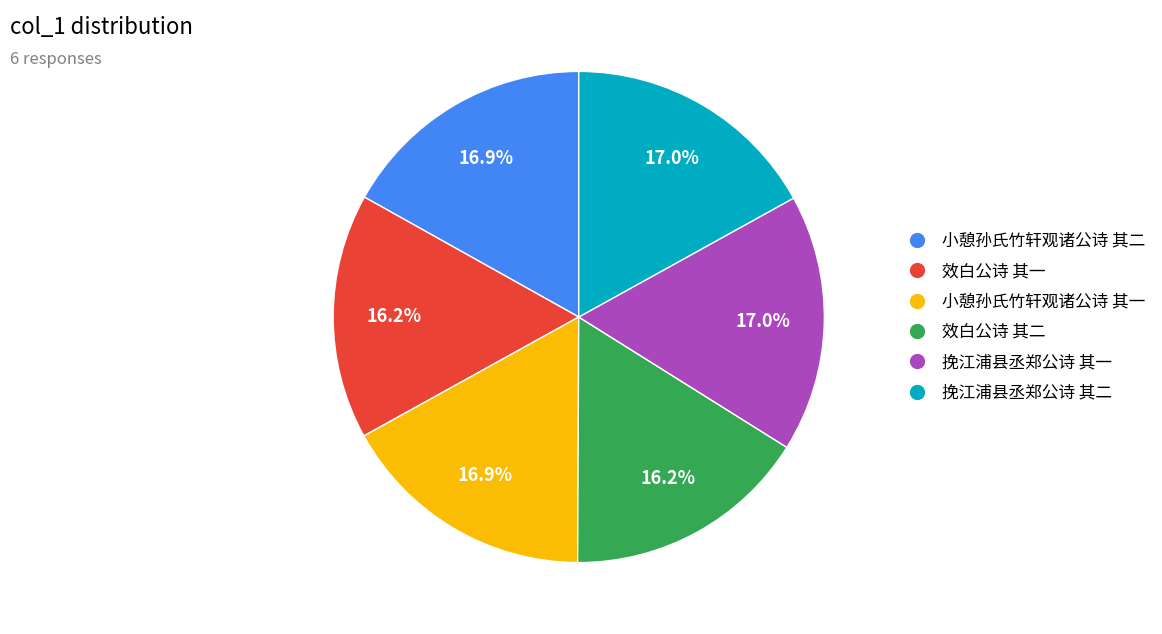

What percentage do 挽江浦县丞郑公诗 其二 and 小憩孙氏竹轩观诸公诗 其一 together represent?

33.8%